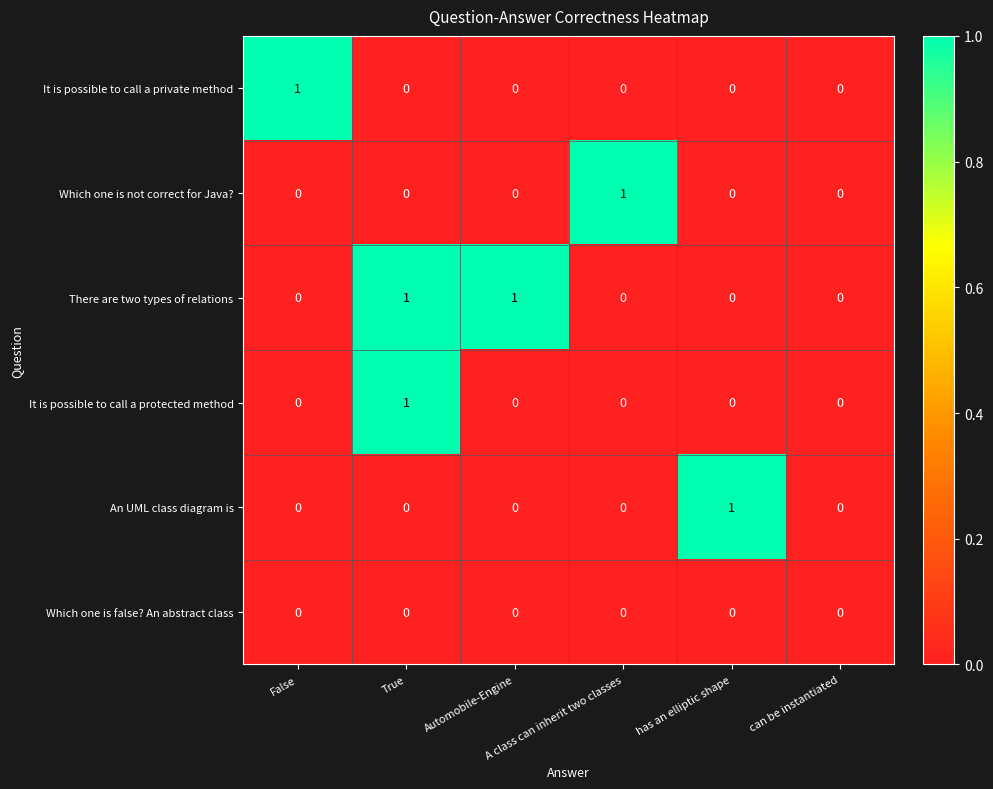

Which series has the largest total across all categories?

There are two types of relations